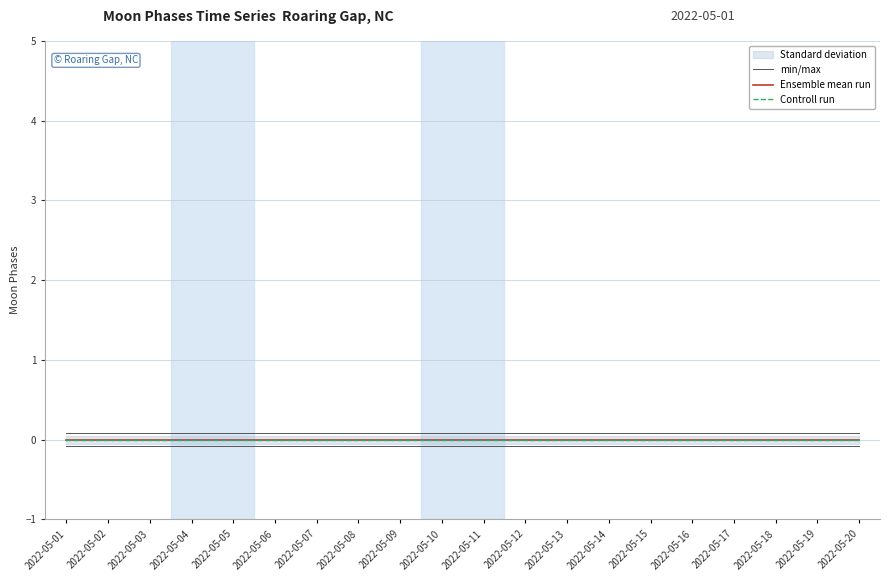

True or false: Controll run and Ensemble mean run intersect in this chart.

False